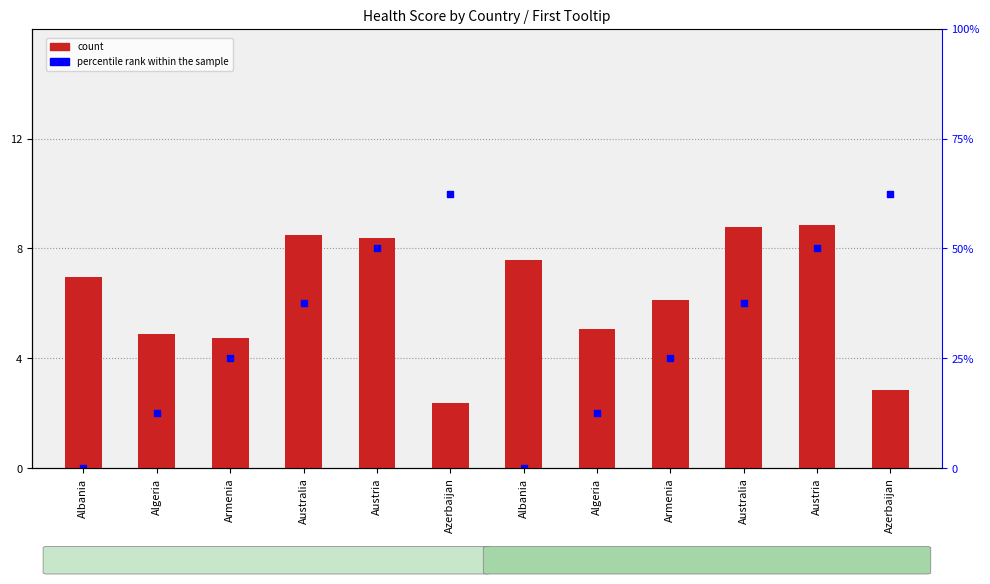

At which category is the sum across all series the highest?

Austria